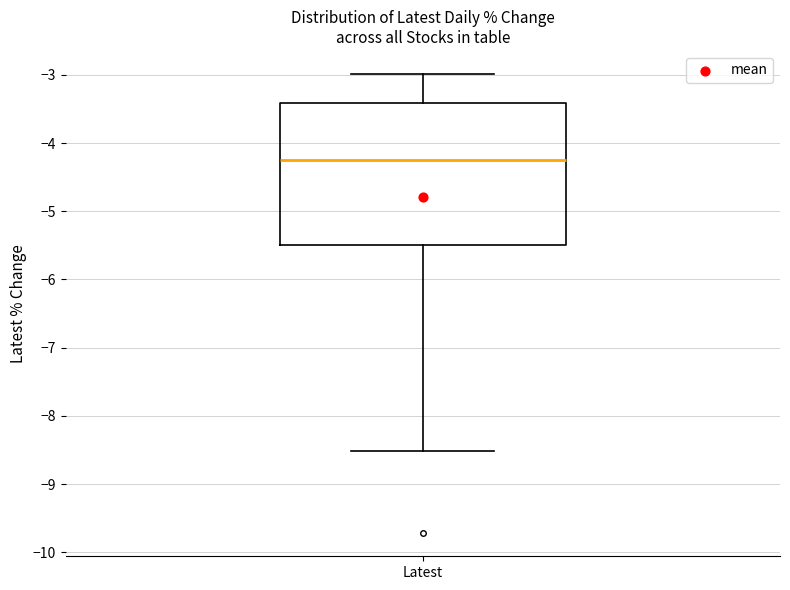

Where does the upper whisker of the box for Latest end on the y-axis? The values are not printed on the chart, so give them approximately, as read against the axis.

-3.0